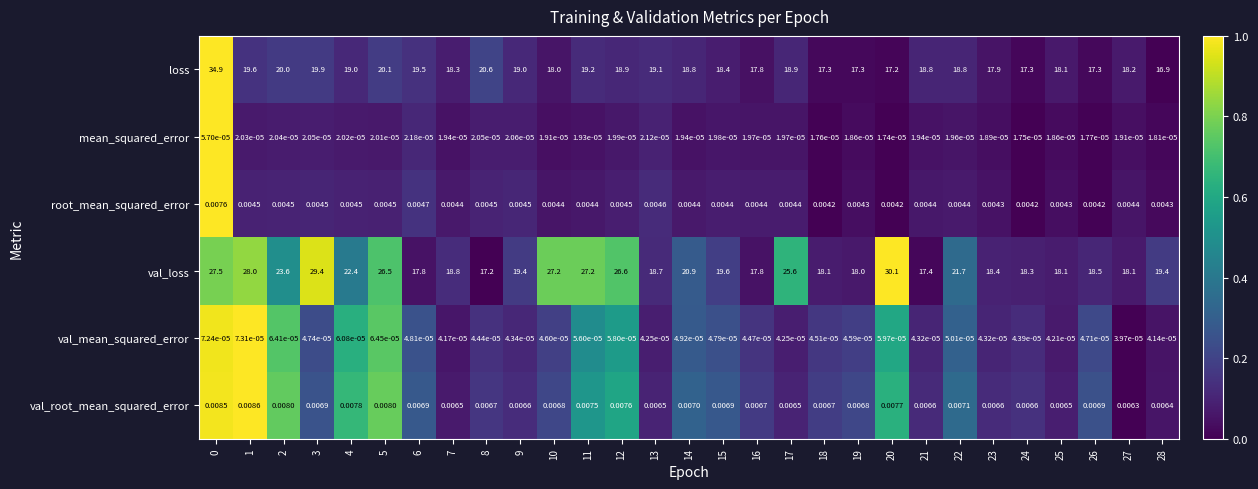

Is the value of val_root_mean_squared_error at 4 greater than the value of root_mean_squared_error at 4?

Yes